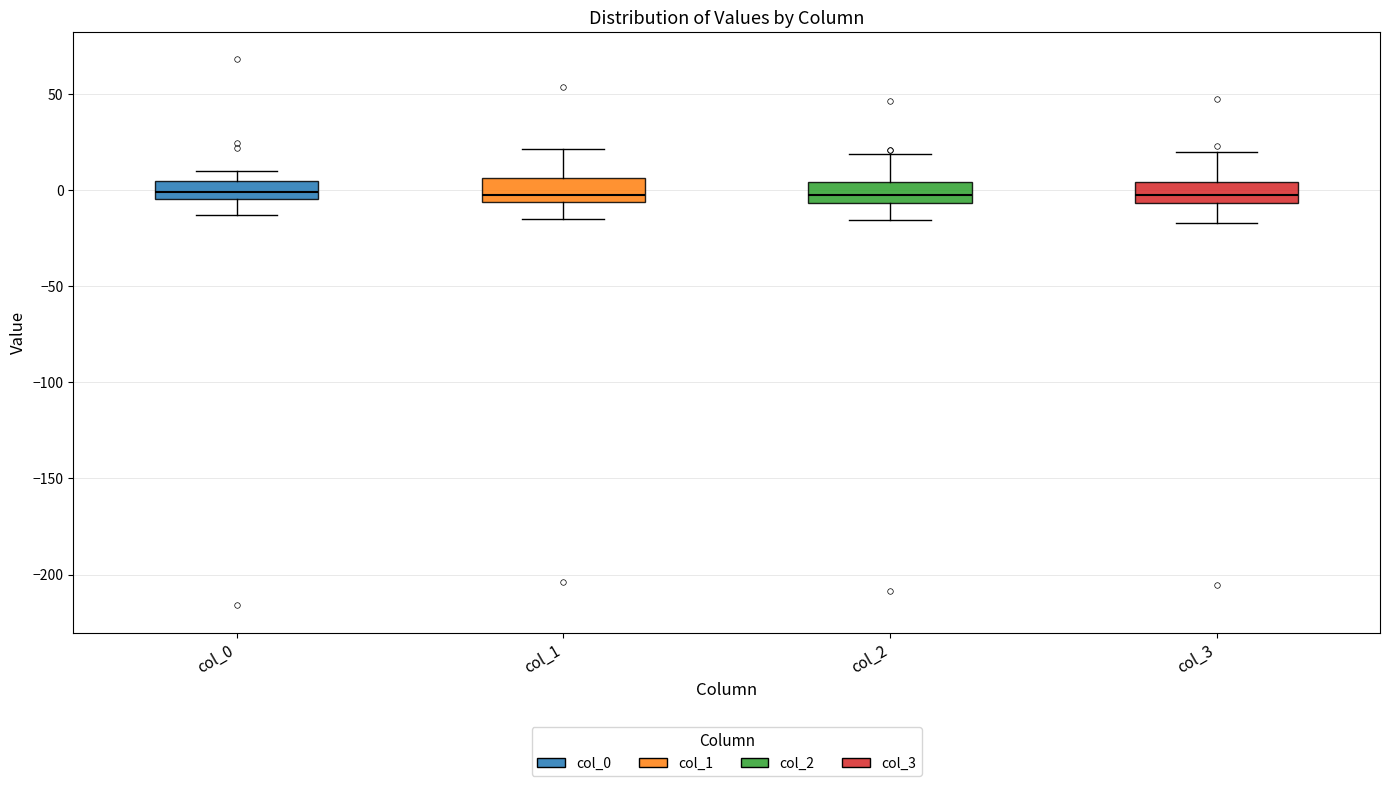

Where is the upper edge of the box for col_3 on the y-axis? The values are not printed on the chart, so give them approximately, as read against the axis.

5